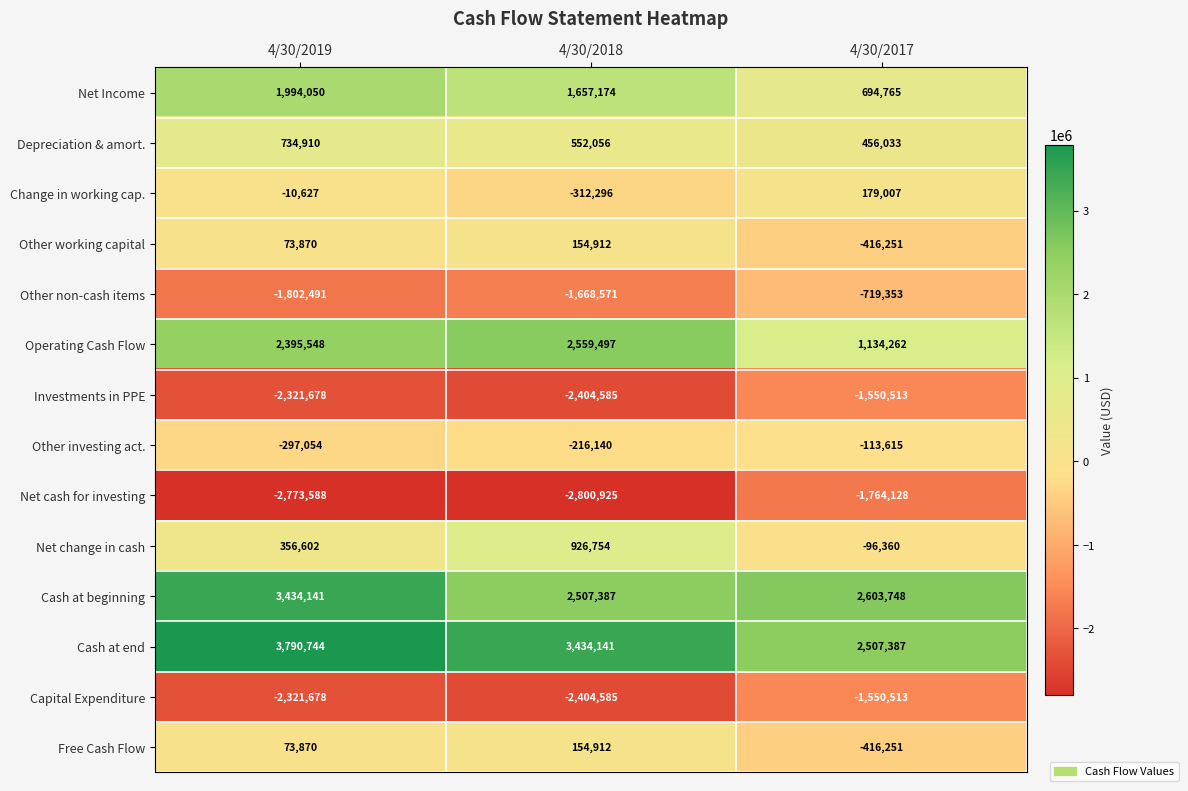

Which series has the largest total across all categories?

Cash at end